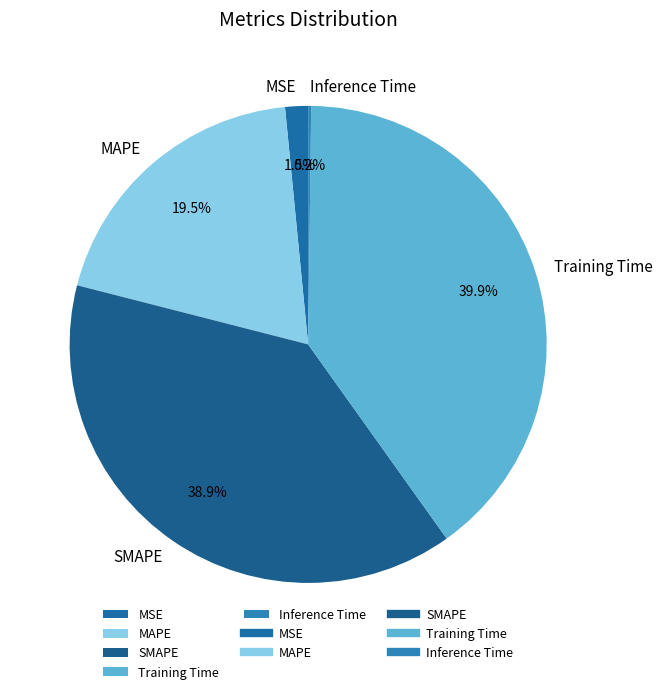

What is the ratio of the value at Training Time to the value at SMAPE?

1.0